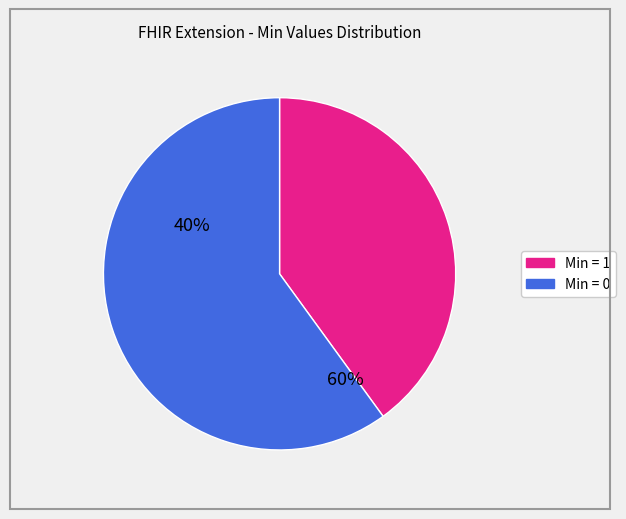

Is there any slice that represents more than half of the pie?

Yes